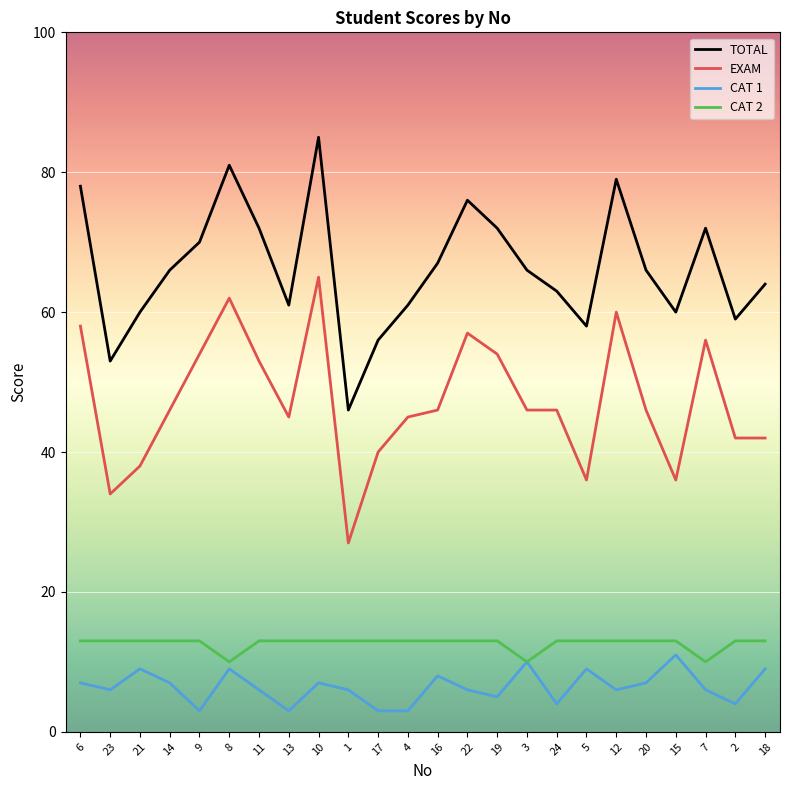

True or false: EXAM has a value of 27 at 12.

False